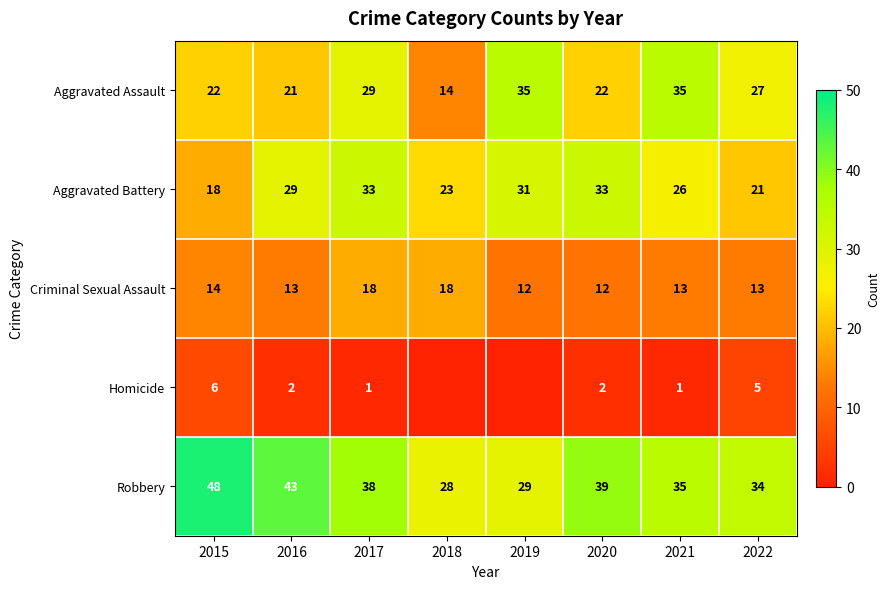

Where does the Robbery series first go above 38?

2015